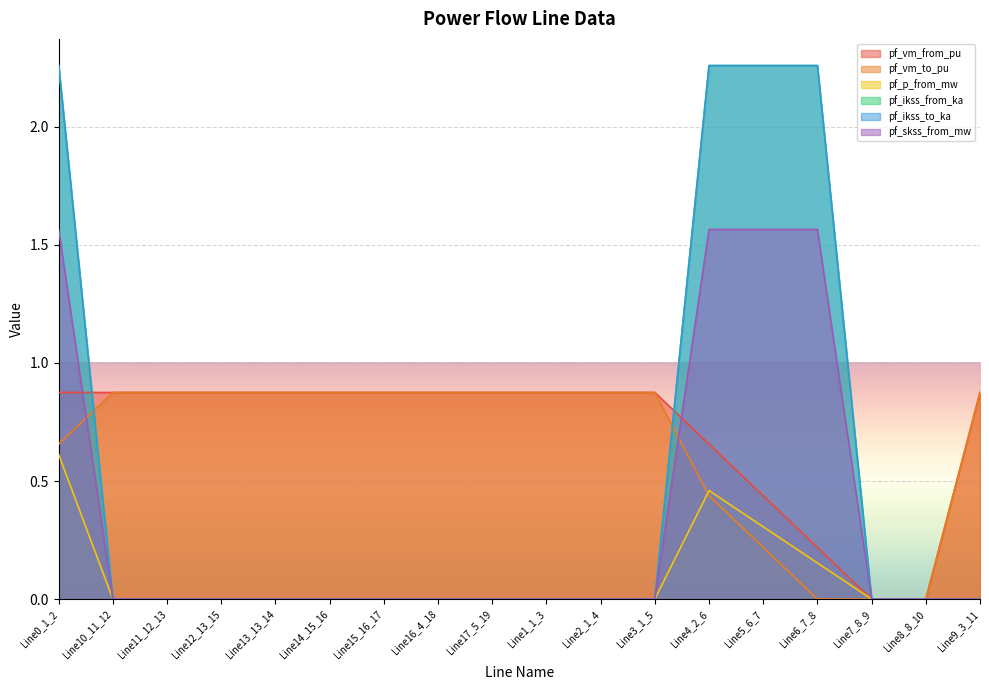

Which series has the widest spread of values?

pf_ikss_from_ka